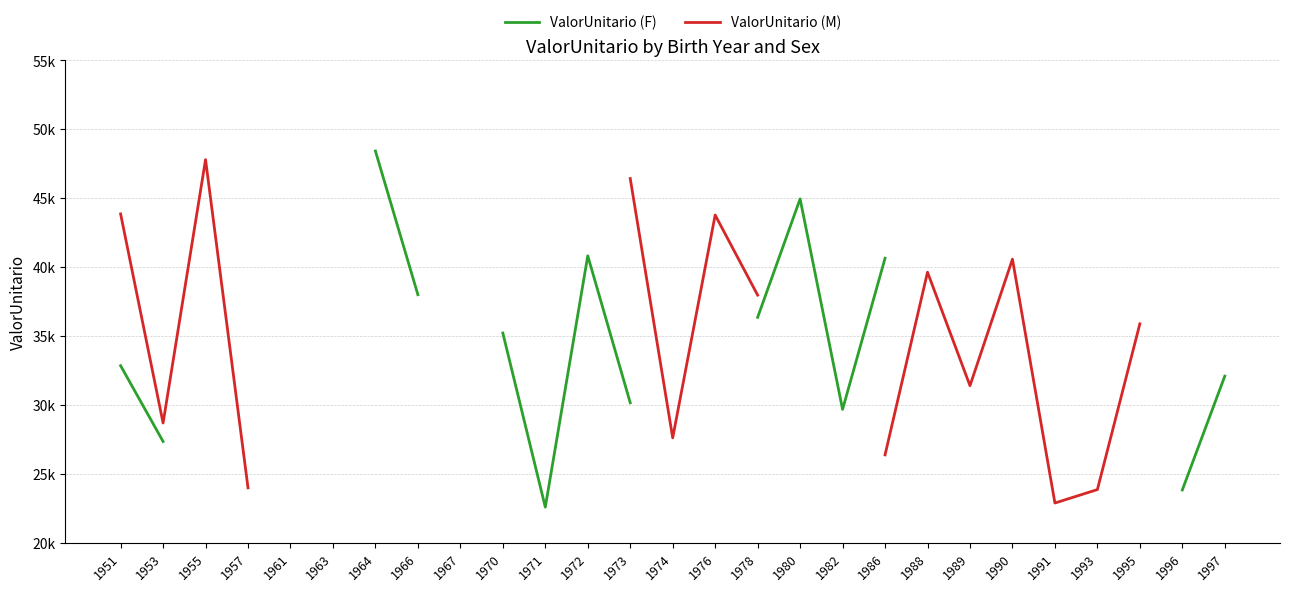

What is the difference between the ValorUnitario (F) values at 1982 and 1970?

5532.4